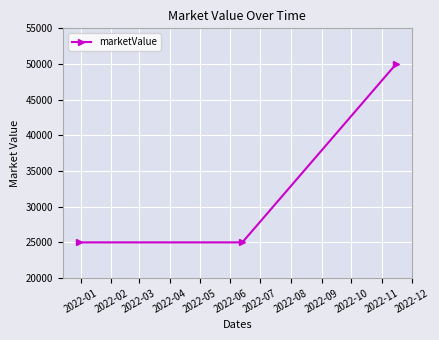

What is the smallest value displayed?

25000